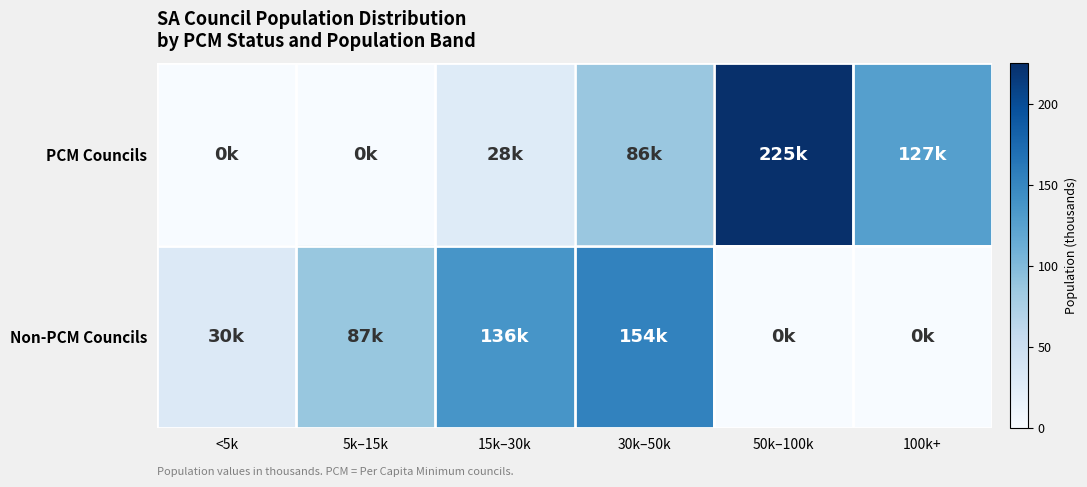

Reading right to left, list all the values displayed in this chart.

PCM Councils: 100k+=127.4	50k–100k=225.2	30k–50k=86.2	15k–30k=27.9	5k–15k=0.0	<5k=0.0
Non-PCM Councils: 100k+=0.0	50k–100k=0.0	30k–50k=153.8	15k–30k=136.4	5k–15k=87.3	<5k=29.9